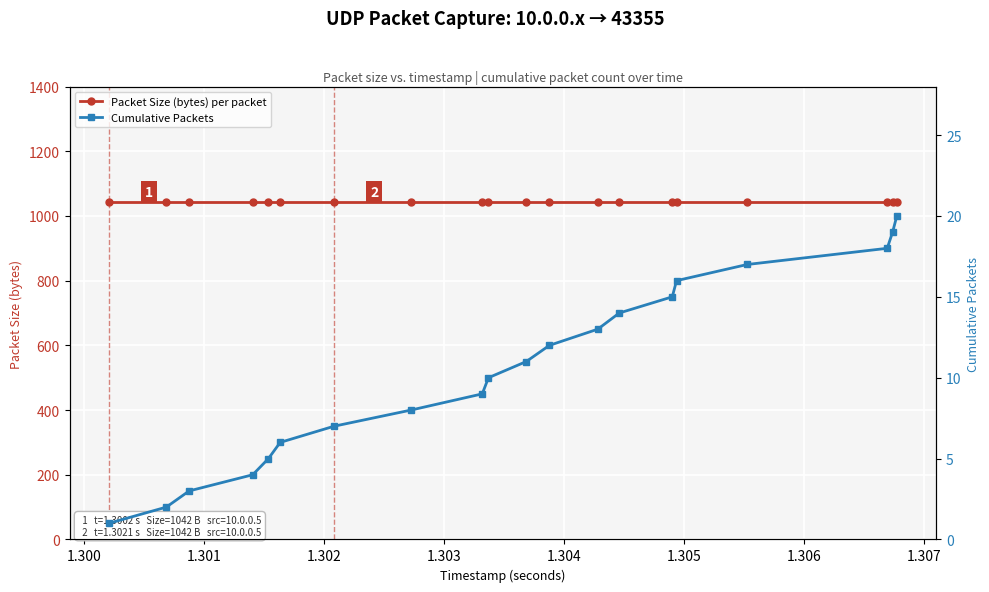

How many series are shown in this chart?

2